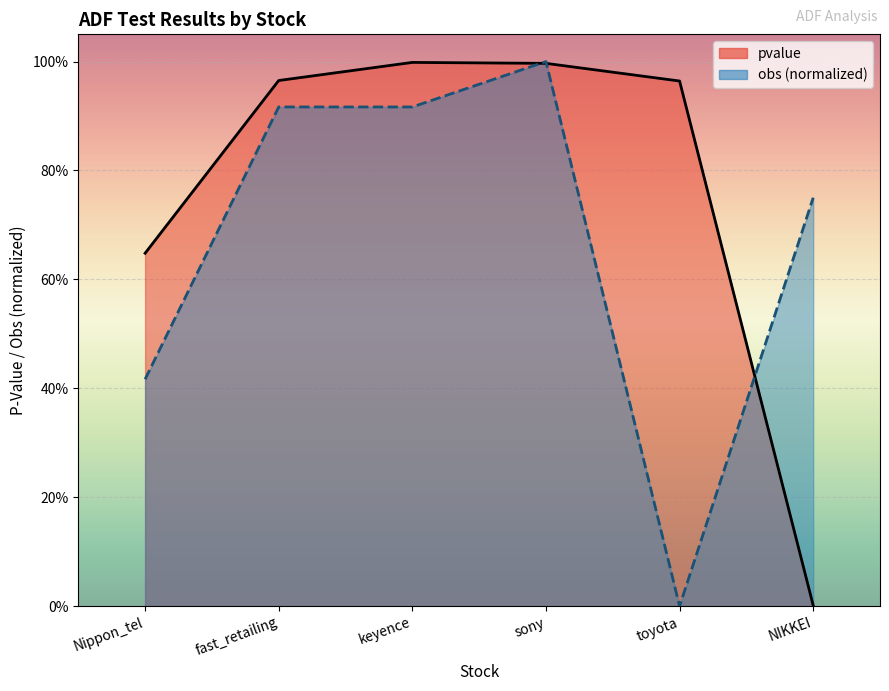

Reading left to right, what are all the values shown in this chart?

pvalue: 0.6	1.0	1.0	1.0	1.0	0.0
obs: 0.4	0.9	0.9	1.0	0.0	0.8